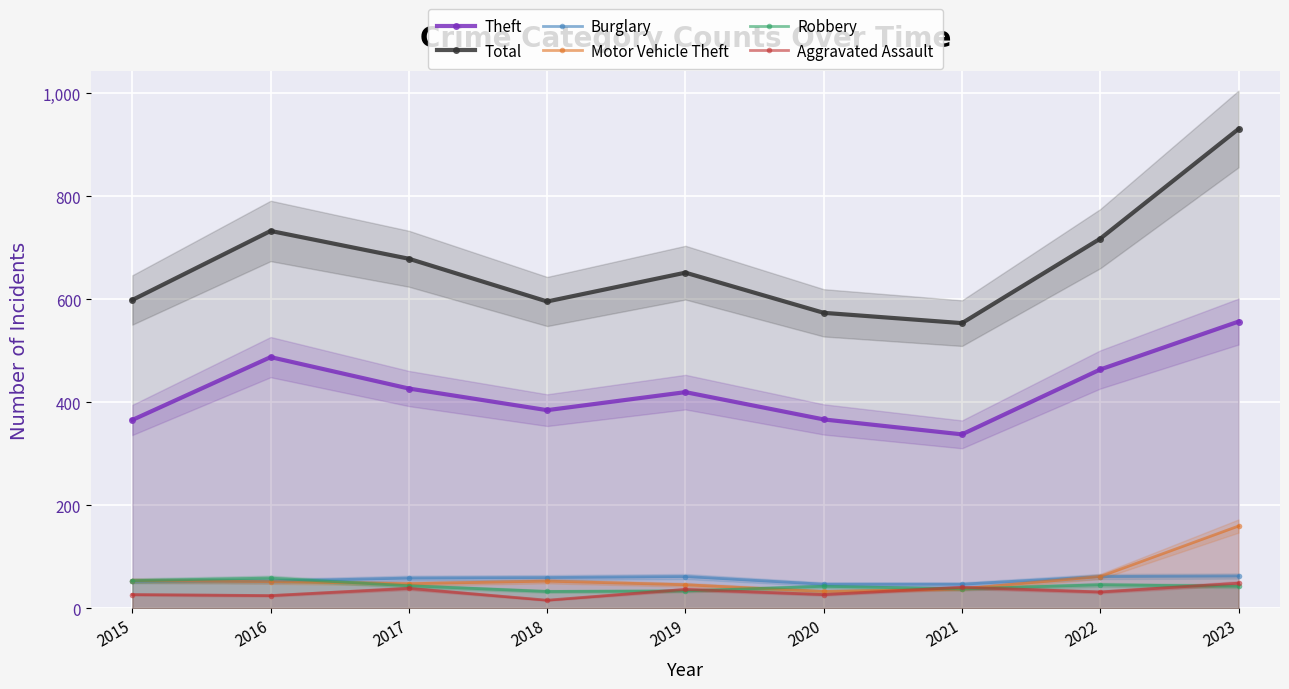

True or false: Total and Robbery cross at least once.

False